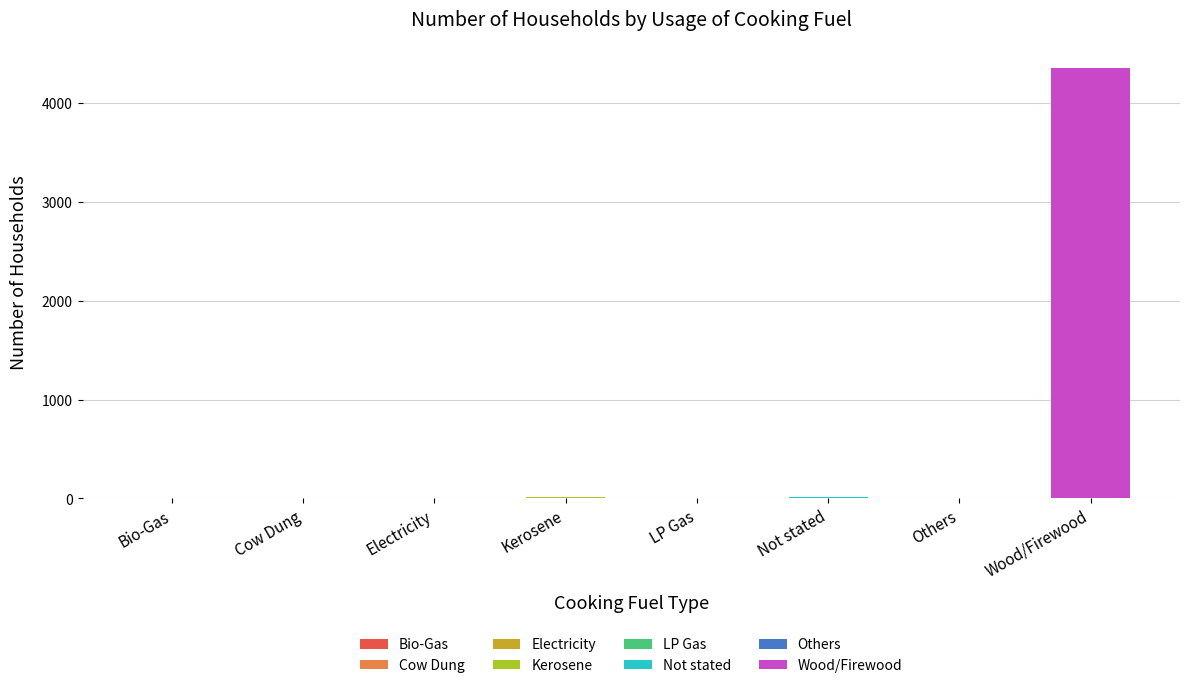

What value does the data have at Kerosene, to the nearest 10?

20